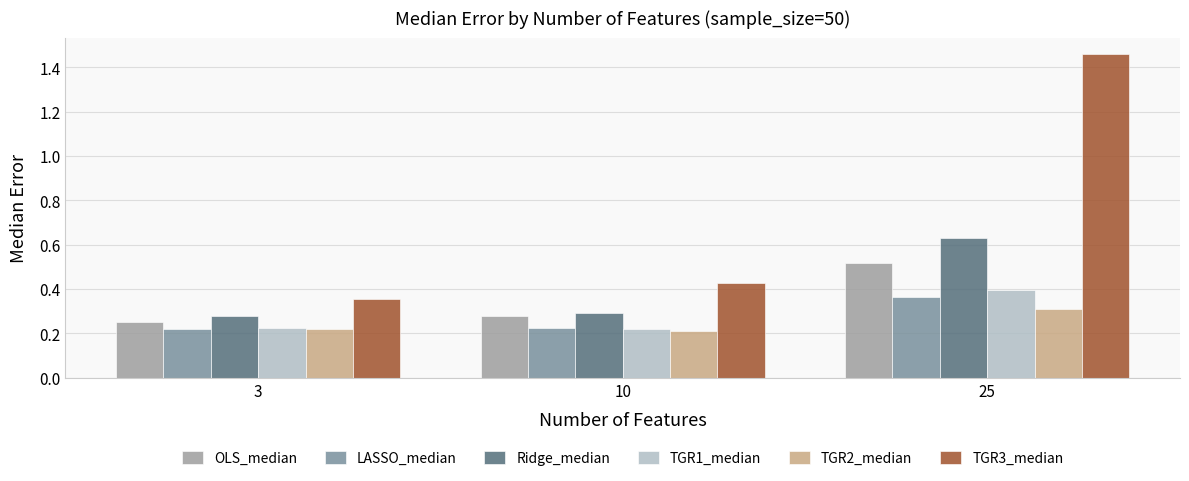

What is the difference between the maximum and minimum values in the TGR2_median series?

0.1